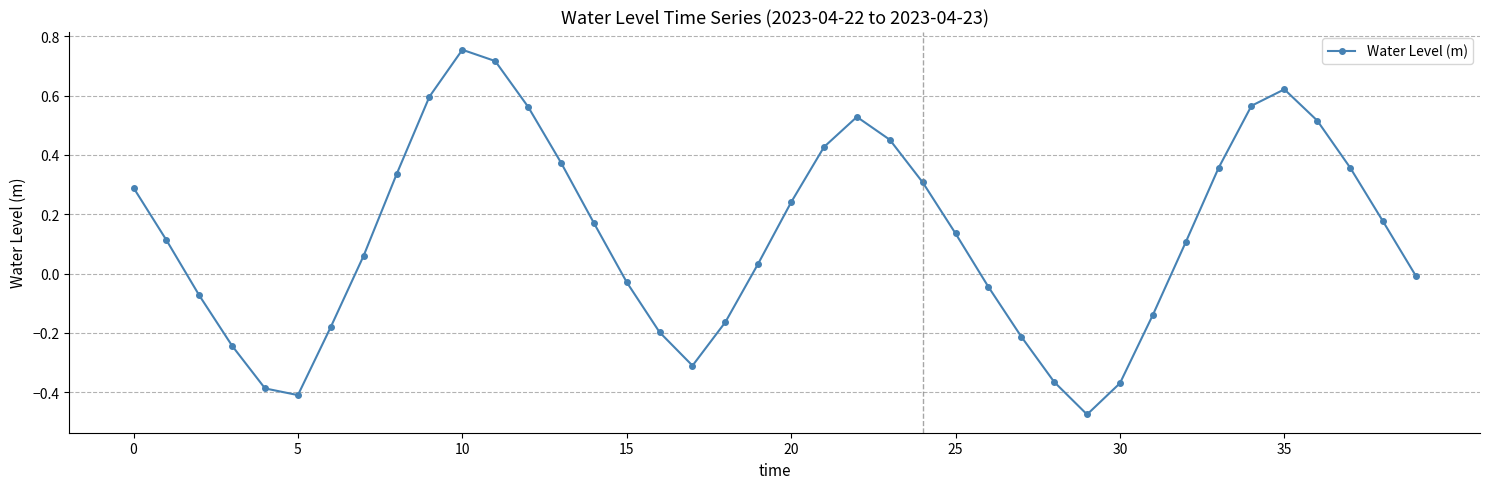

How many points are lower than both their immediate neighbors (excluding endpoints)?

3